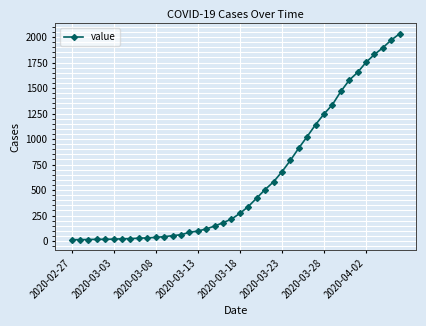

What is the average value?

616